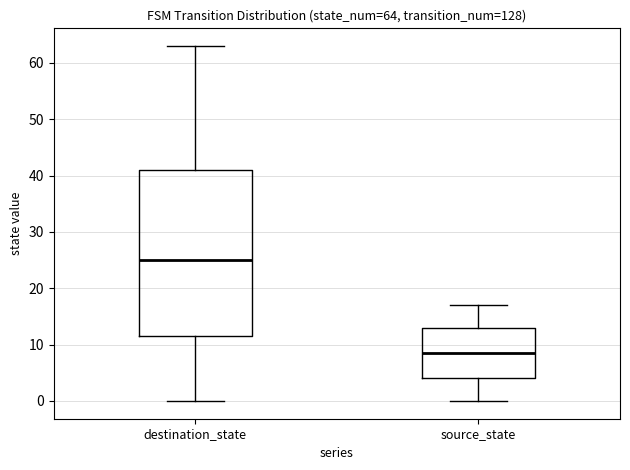

Which box's median line is the highest?

destination_state